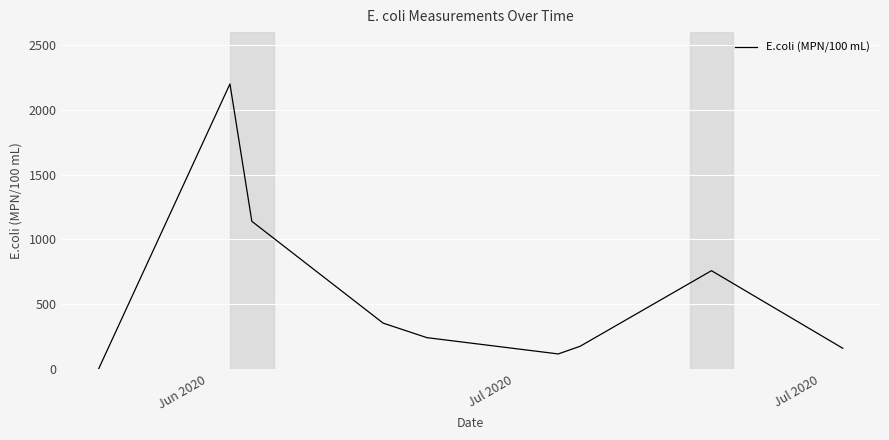

What is the difference between the maximum and minimum values?

2199.0